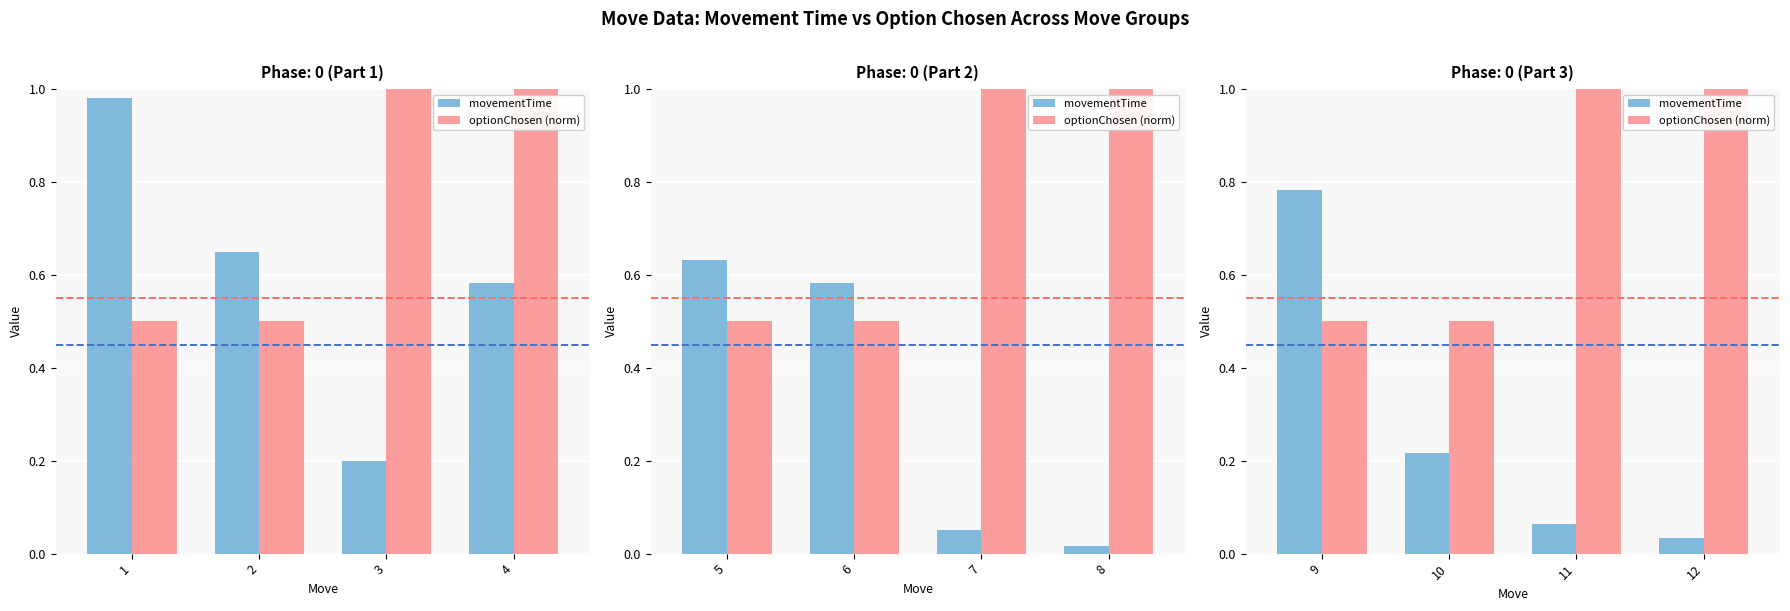

The movementTime series shows 0.4 at 9. True or false?

False